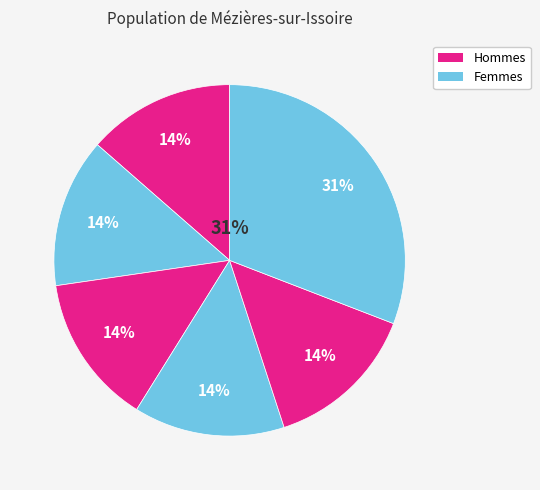

How many slices are in this pie chart?

6